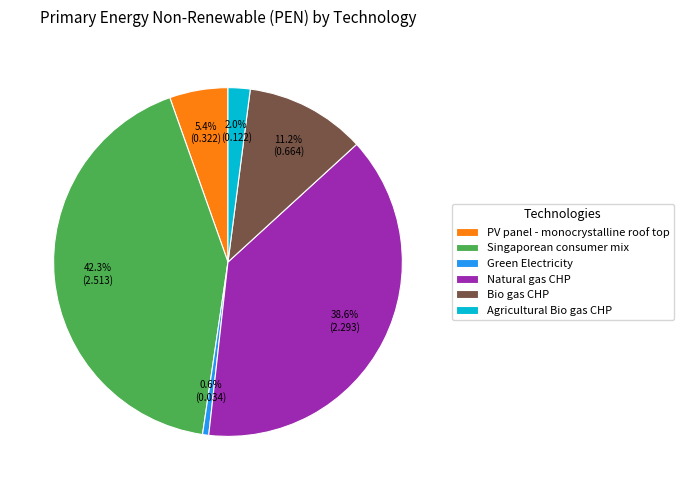

Is there a majority slice in this chart?

No